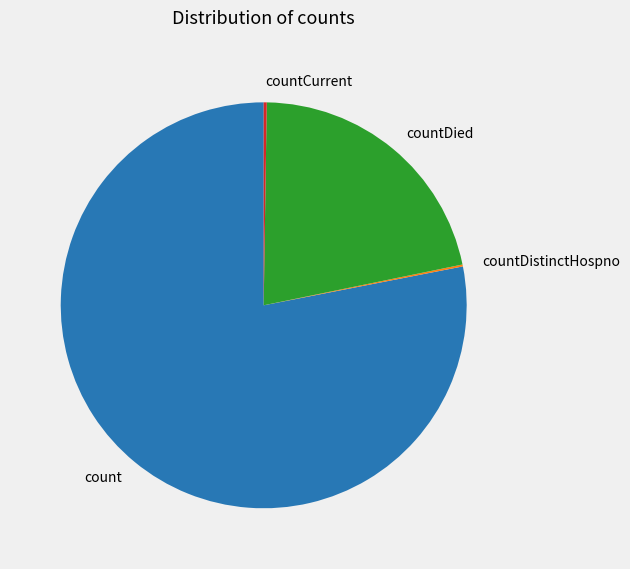

Which slice is the largest?

count